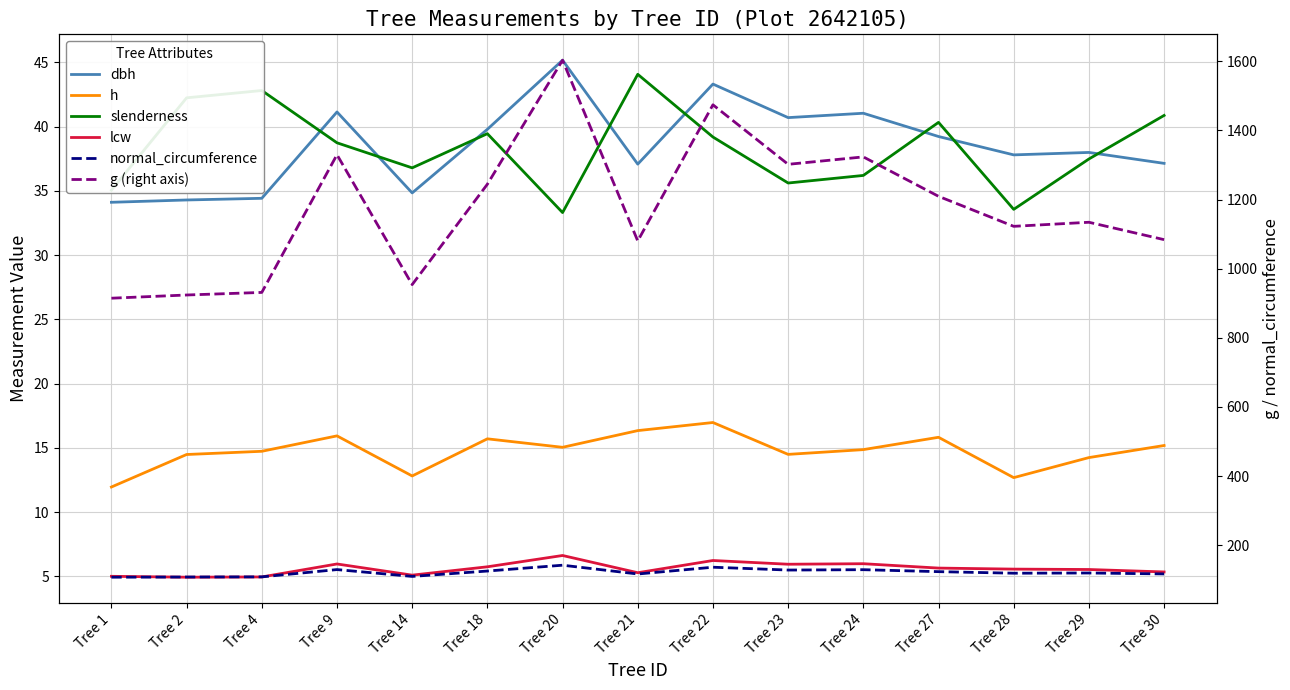

At which label is normal_circumference closest to 124?

Tree 27